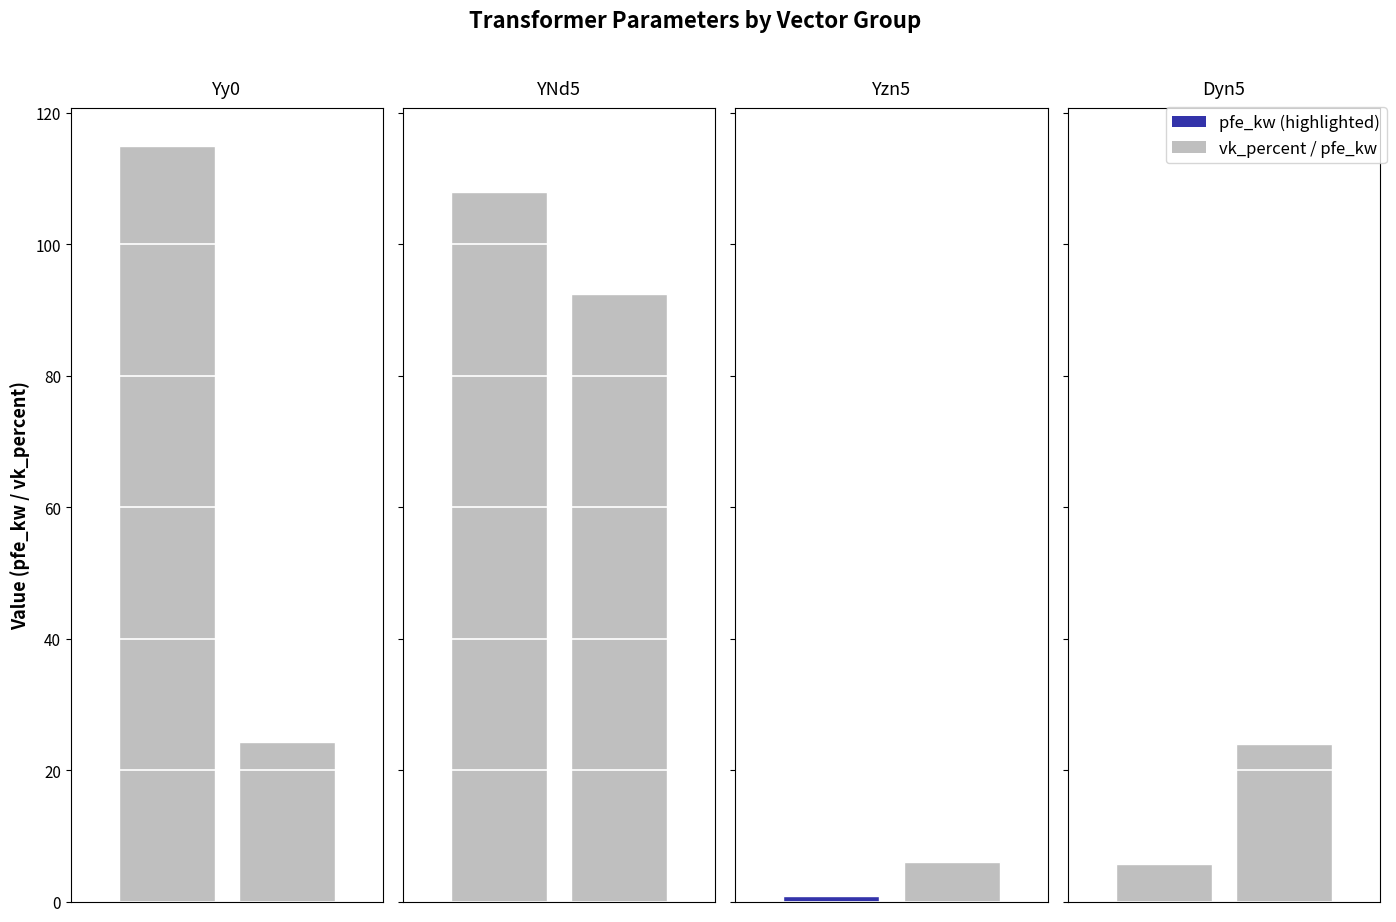

True or false: vk_percent has a value of 6.0 at 0.63 MVA 20/0.4 kV.

True